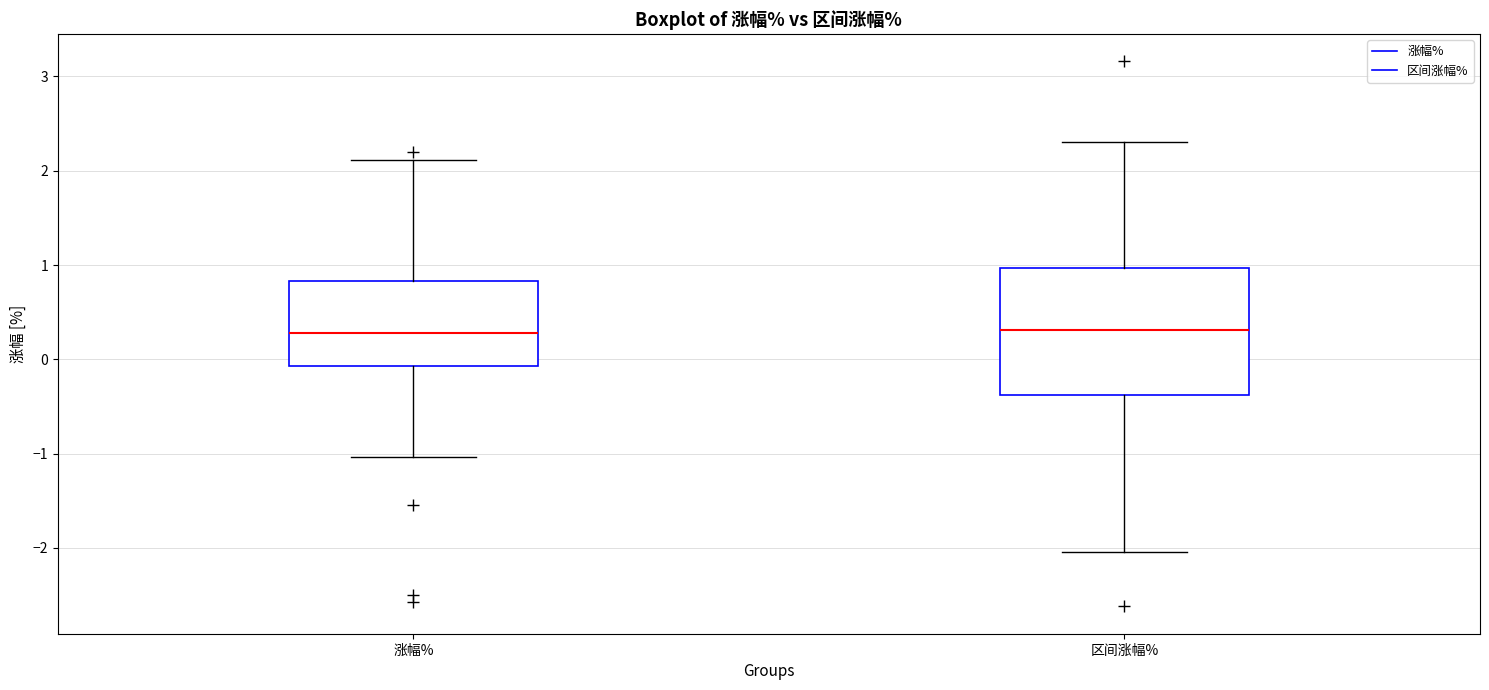

Where is the lower edge of the box for 涨幅% on the y-axis? The values are not printed on the chart, so give them approximately, as read against the axis.

-0.1